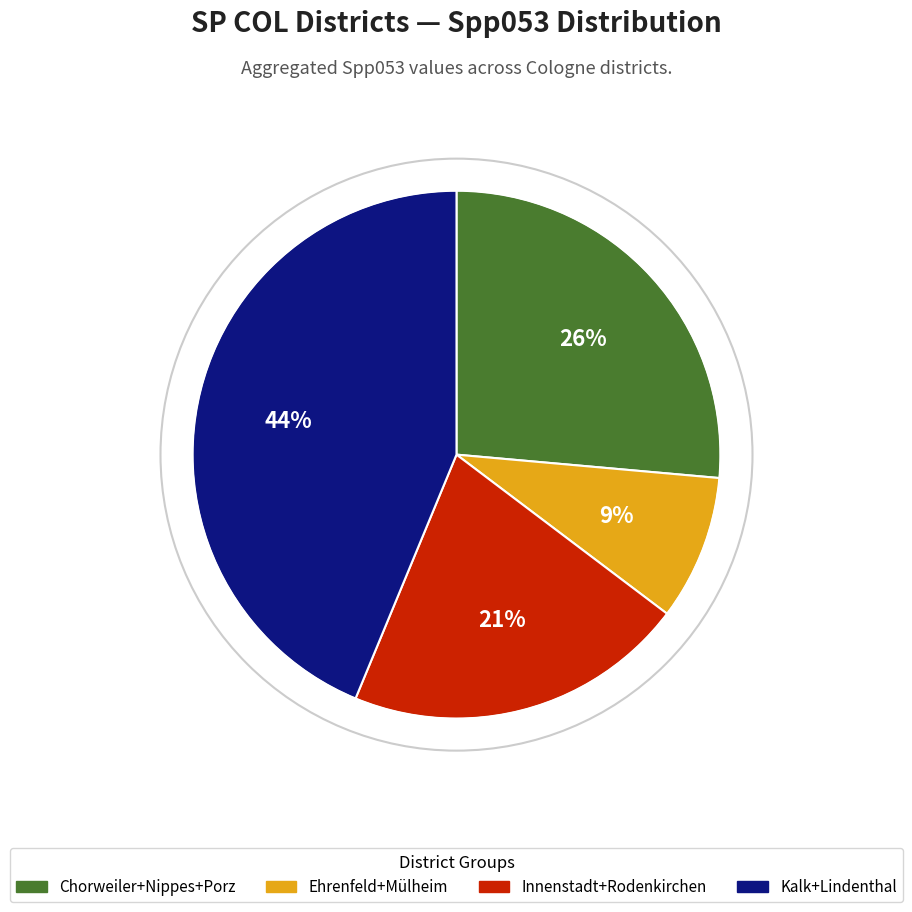

Does any single category account for the majority?

No